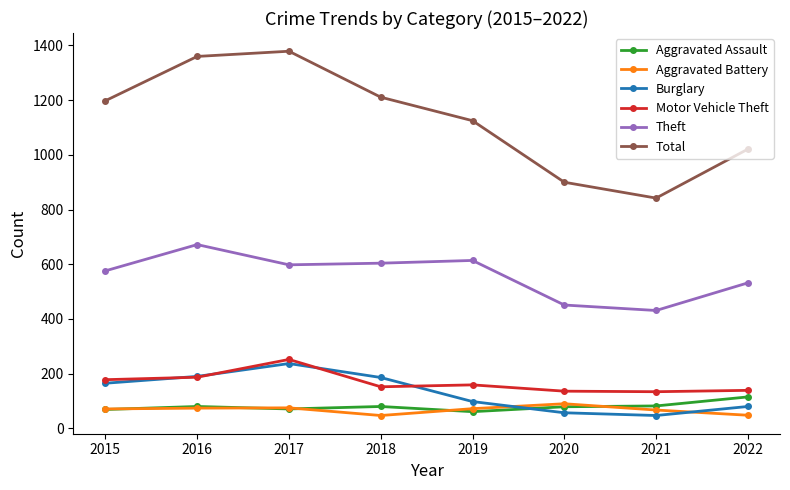

In Aggravated Battery, how many points are lower than both neighbors (excluding endpoints)?

1